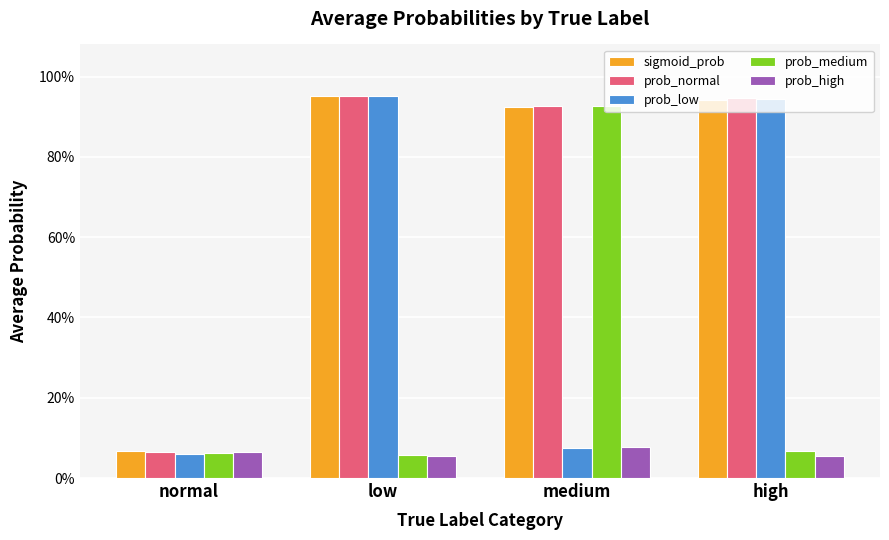

What is the difference between the second highest and second lowest values in the prob_low series?

0.9